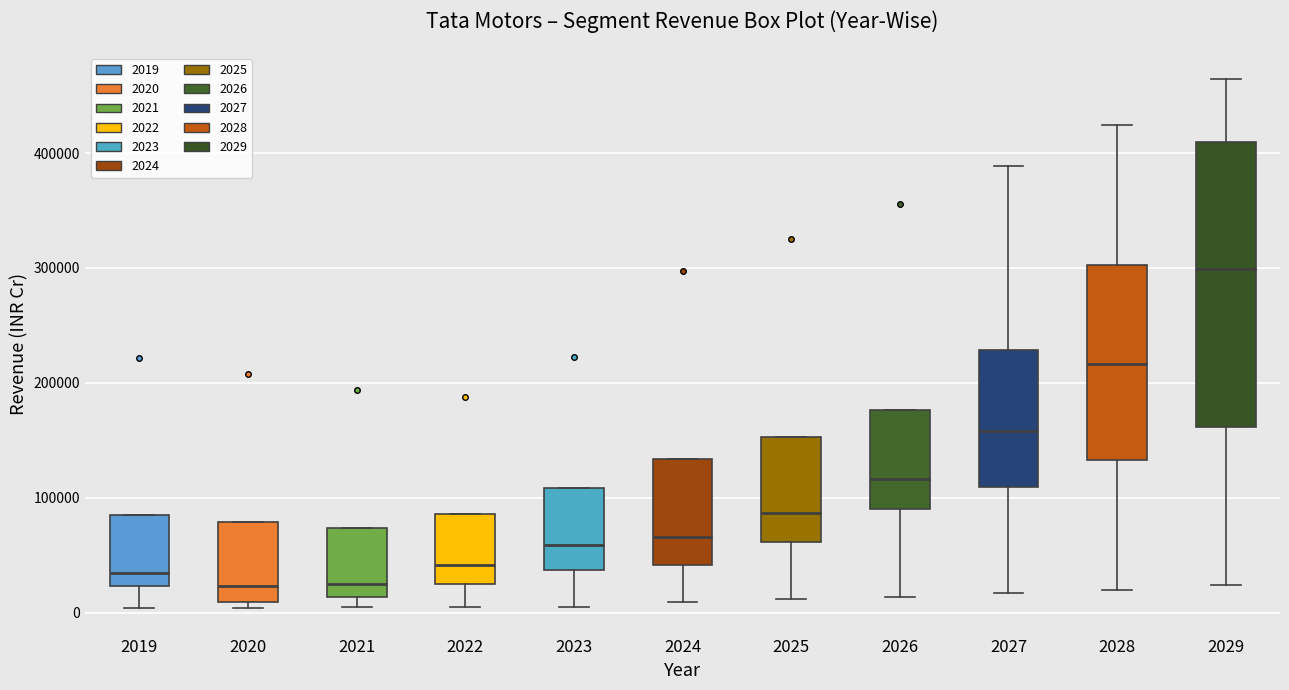

Reading left to right, read every box against the y-axis: the position of its median line, the range the box covers, and the ends of its whiskers. The values are not printed on the chart, so give them approximately, as read against the axis.

2019: median 30000, box 20000 to 80000, whiskers 0 to 80000
2020: median 20000, box 10000 to 80000, whiskers 0 to 80000
2021: median 20000, box 10000 to 70000, whiskers 0 to 70000
2022: median 40000, box 20000 to 90000, whiskers 0 to 90000
2023: median 60000, box 40000 to 110000, whiskers 0 to 110000
2024: median 70000, box 40000 to 130000, whiskers 10000 to 130000
2025: median 90000, box 60000 to 150000, whiskers 10000 to 150000
2026: median 120000, box 90000 to 180000, whiskers 10000 to 180000
2027: median 160000, box 110000 to 230000, whiskers 20000 to 390000
2028: median 220000, box 130000 to 300000, whiskers 20000 to 420000
2029: median 300000, box 160000 to 410000, whiskers 20000 to 460000